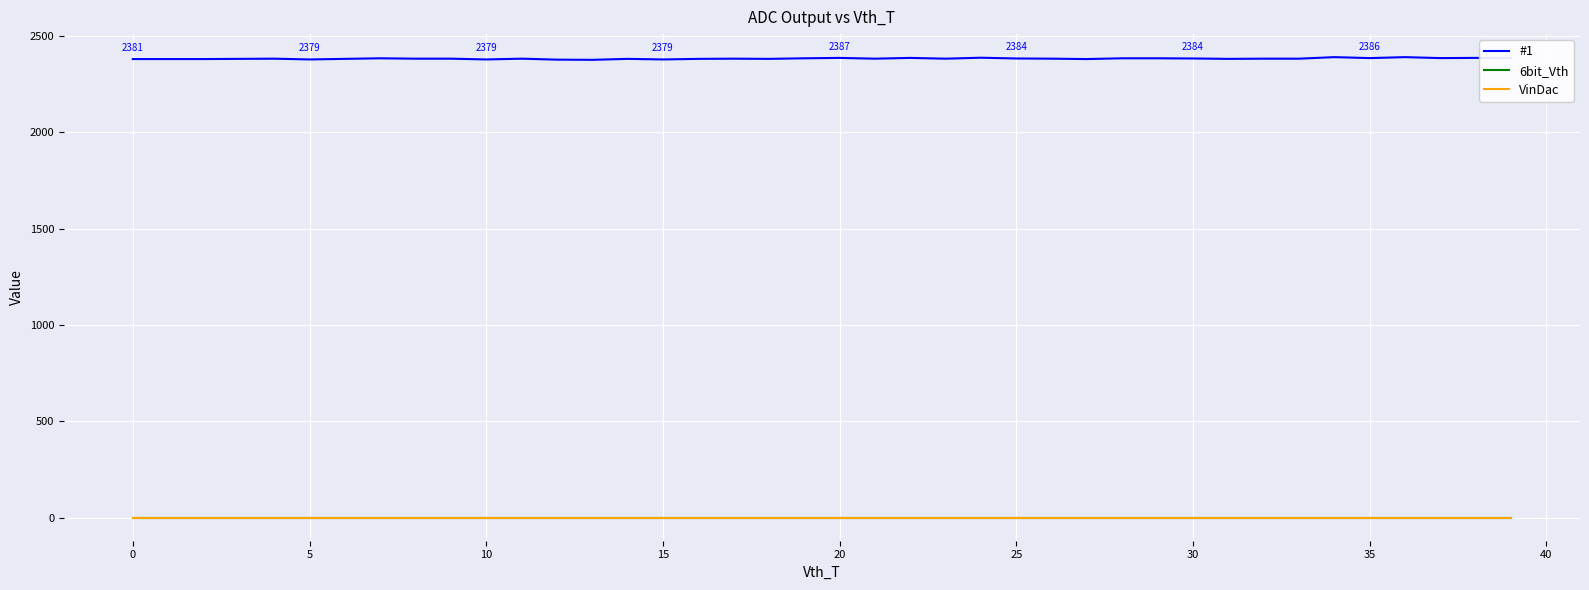

At which category does the chart reach its peak across all series?

34